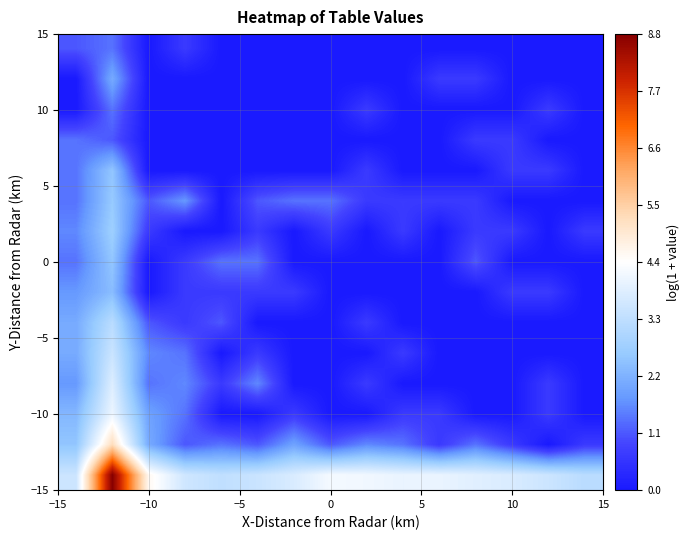

What is the greatest value displayed?

8.8